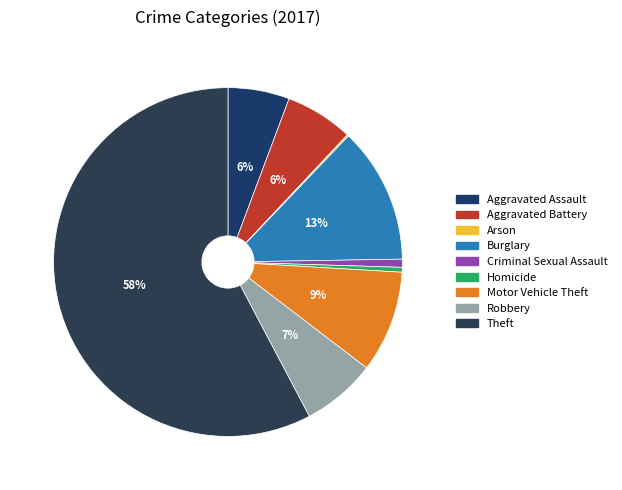

To the nearest percent, what is the average slice percentage?

11%